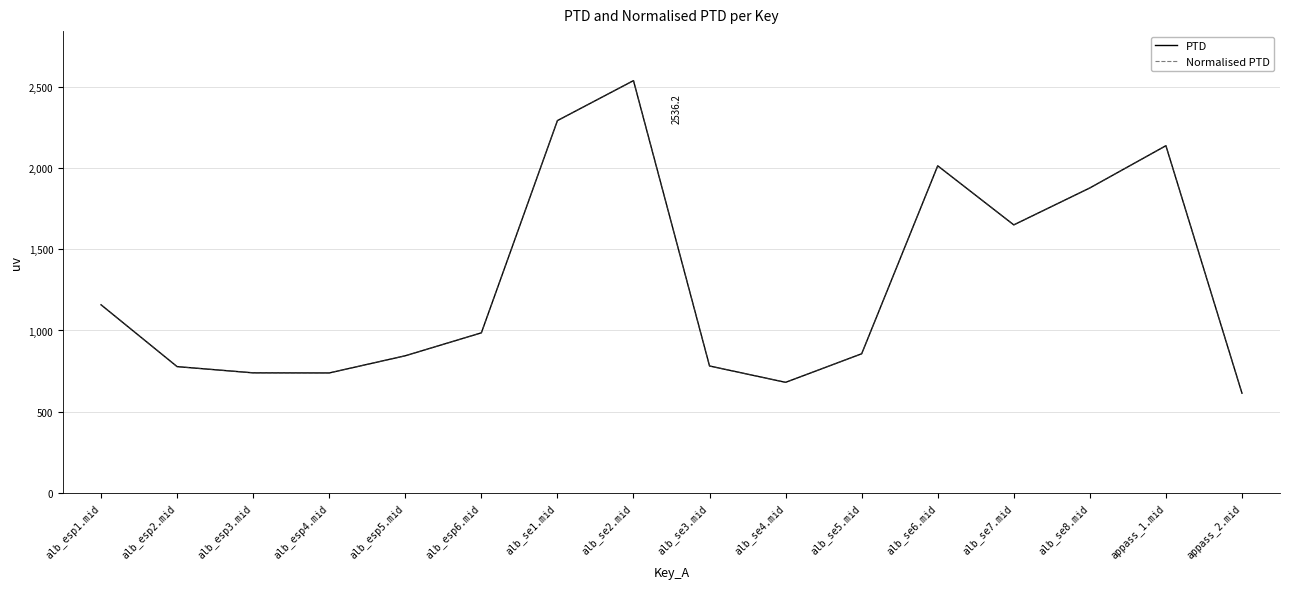

Which series has the largest total across all categories?

PTD